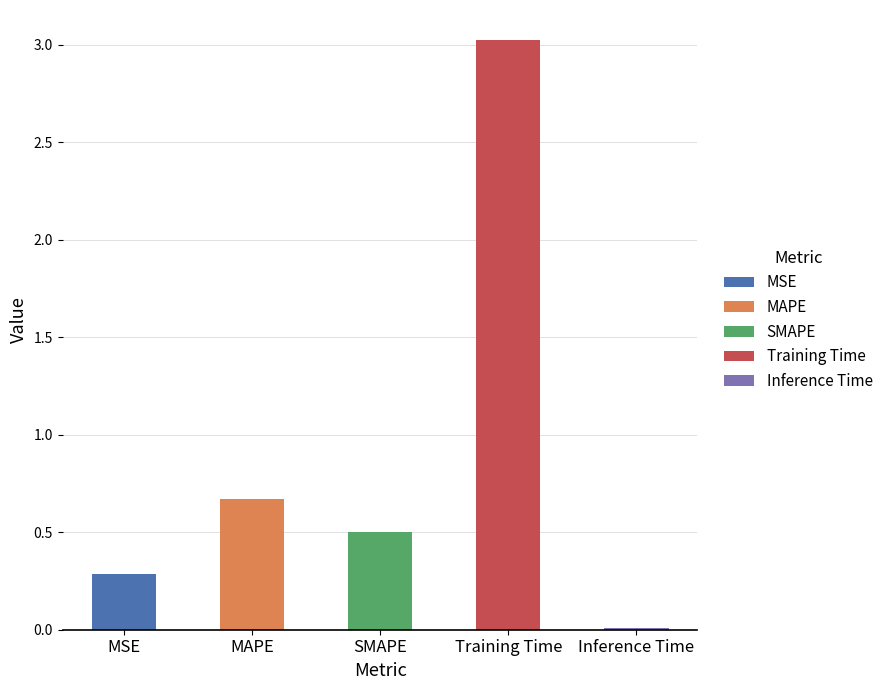

What is the sum of all values?

4.5